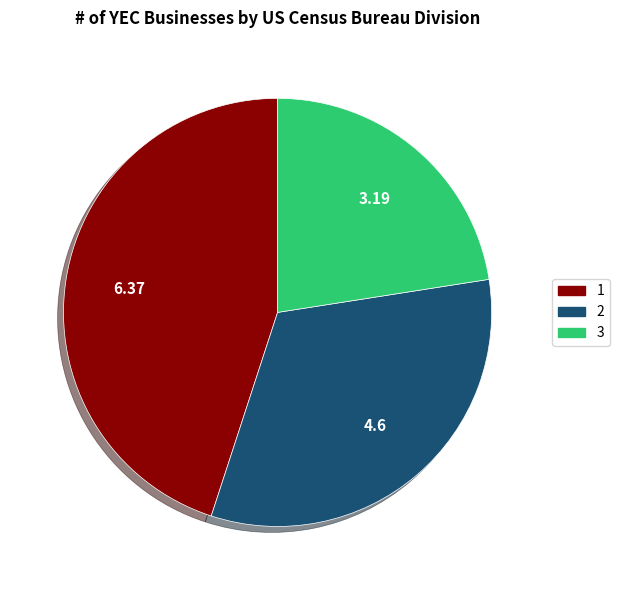

Approximately how many times larger is the value at 2 compared to 3?

1.4